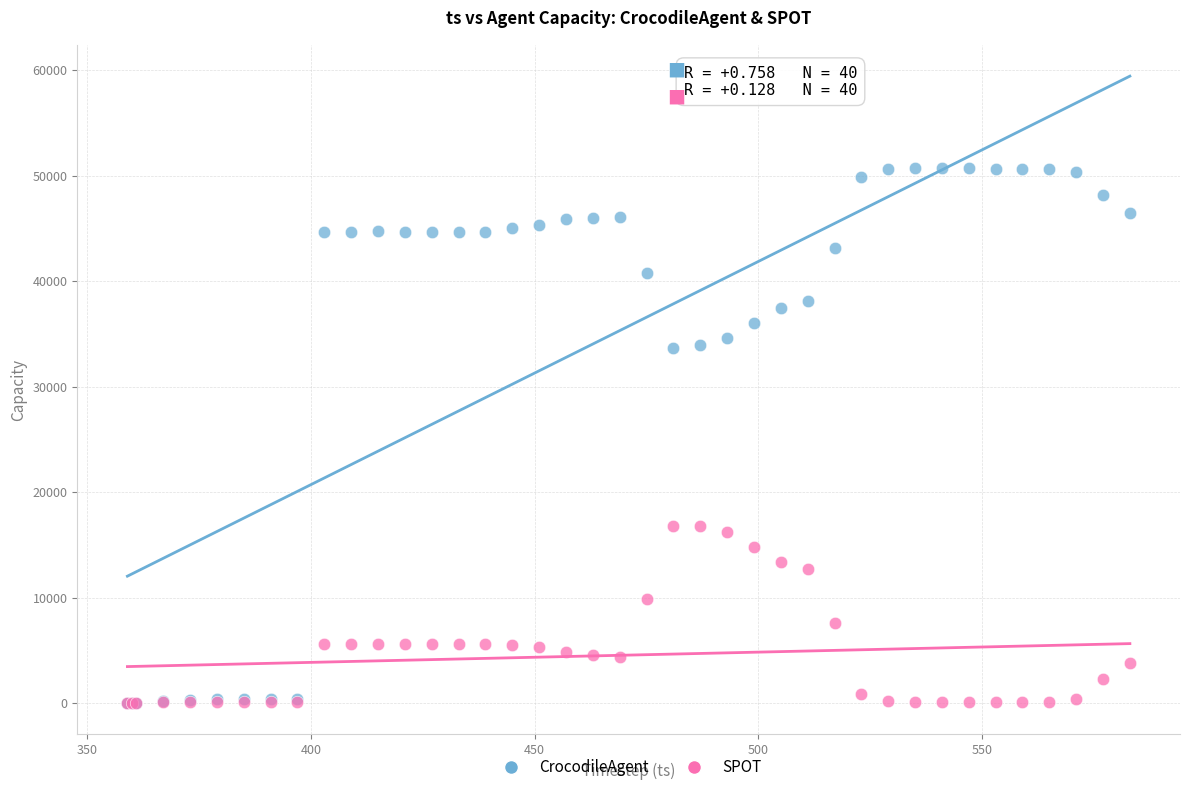

Which series reaches the maximum Y coordinate?

CrocodileAgent